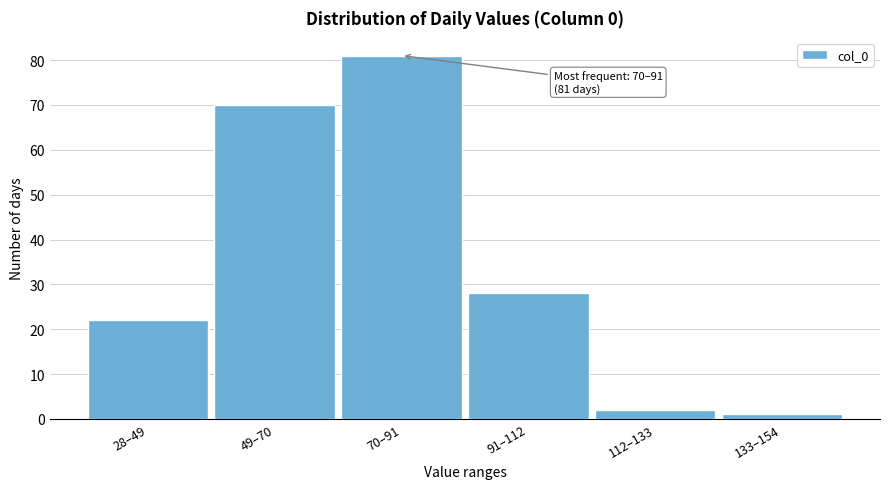

Reading right to left, list all the values displayed in this chart.

1	2	28	81	70	22